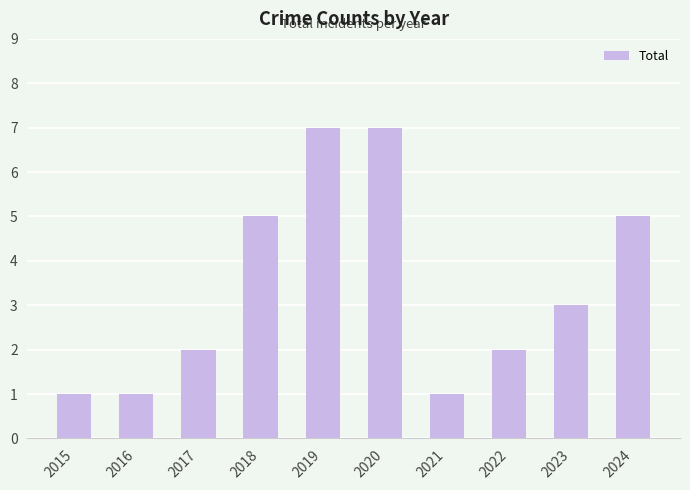

Which has a higher value, 2016 or 2018?

2018